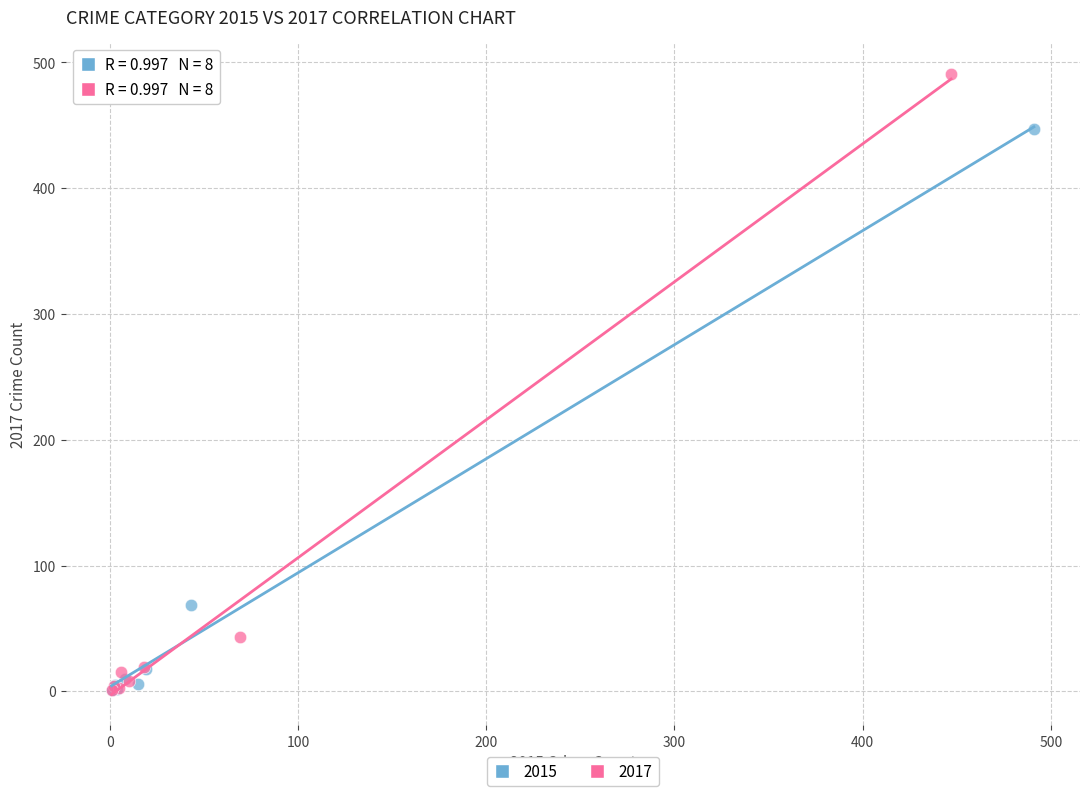

Which series has the largest Y range (max minus min)?

2017